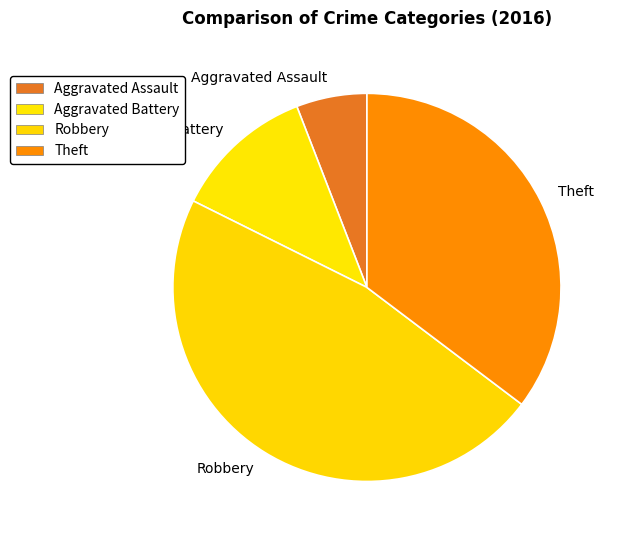

The Theft slice represents 43% of the pie. True or false?

False